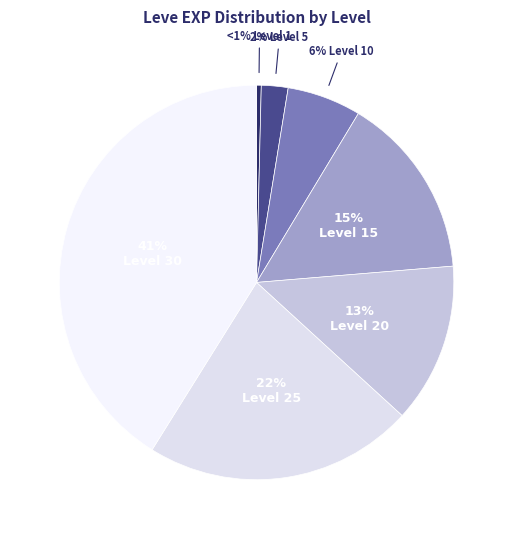

To the nearest percent, what is the difference between the largest and smallest slice percentages?

41%